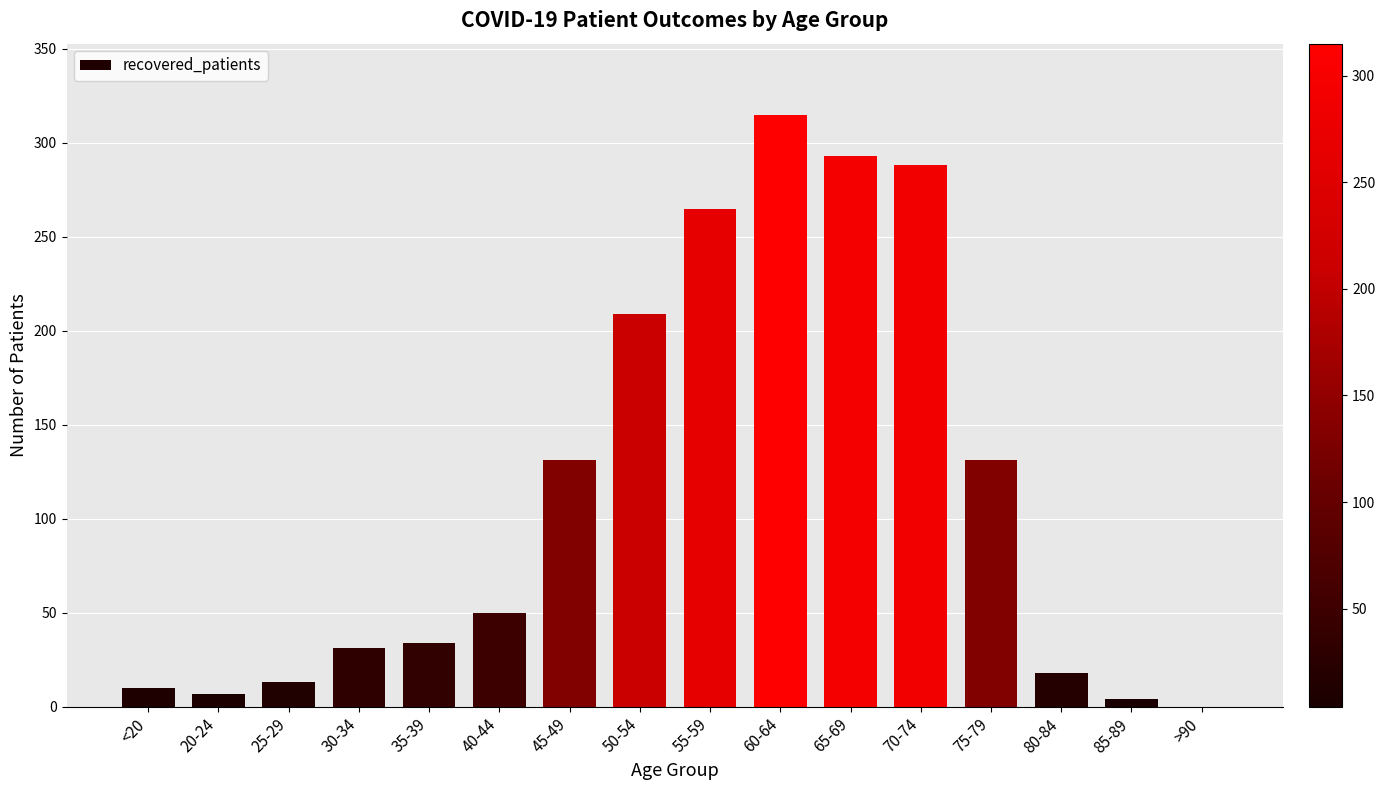

The value at 45-49 is 131. True or false?

True